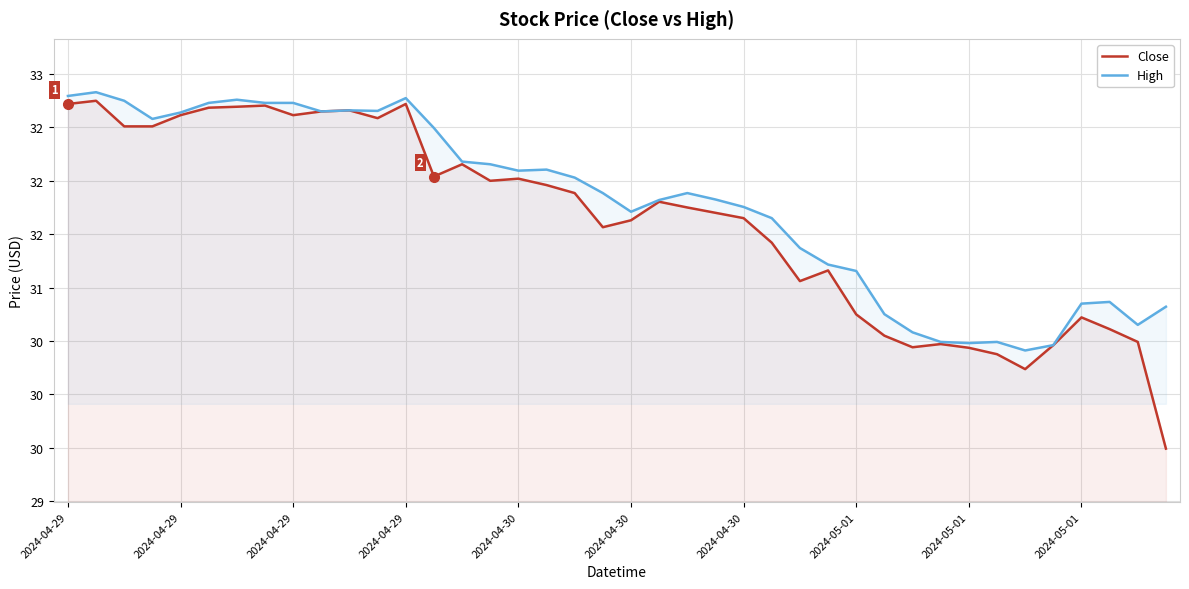

What is the total value across all series at 27?

62.4